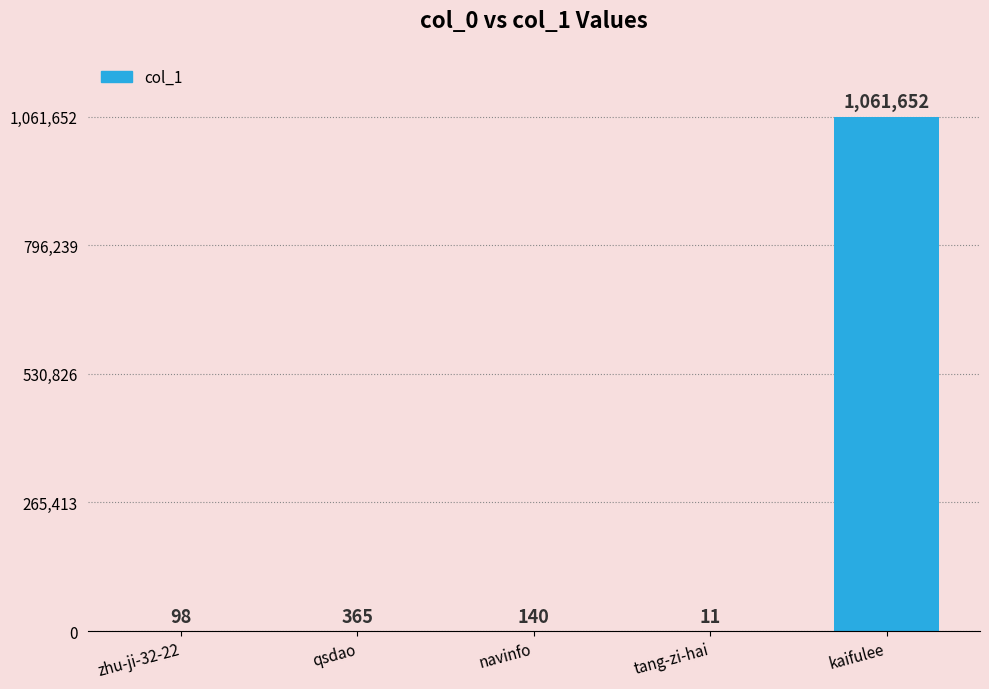

What is the greatest value displayed?

1061652